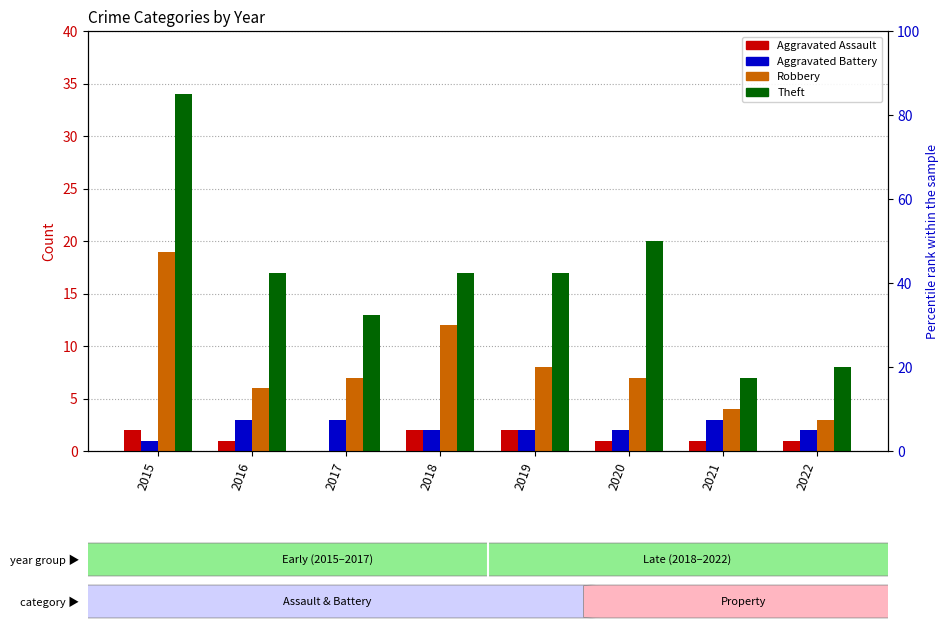

Which series changed the most between 2016 and 2017?

Theft